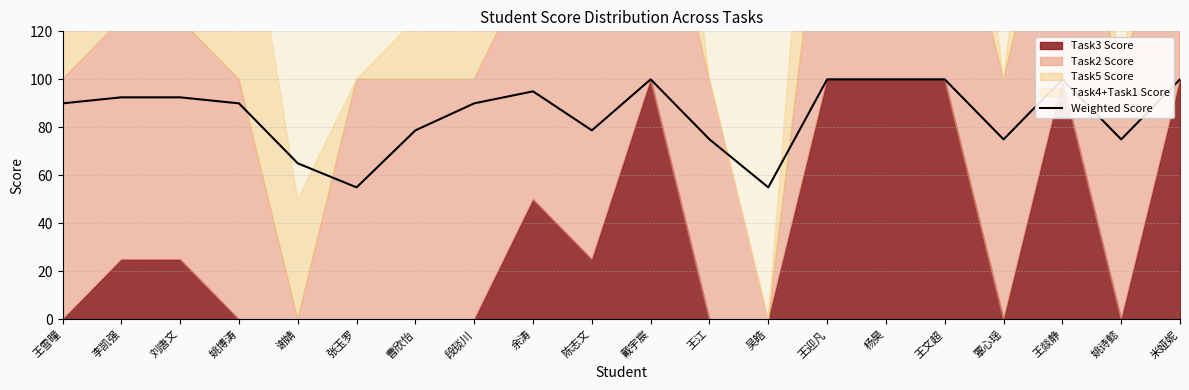

What is the ratio of the value at 姚博涛 to the value at 李凯强?

1.0